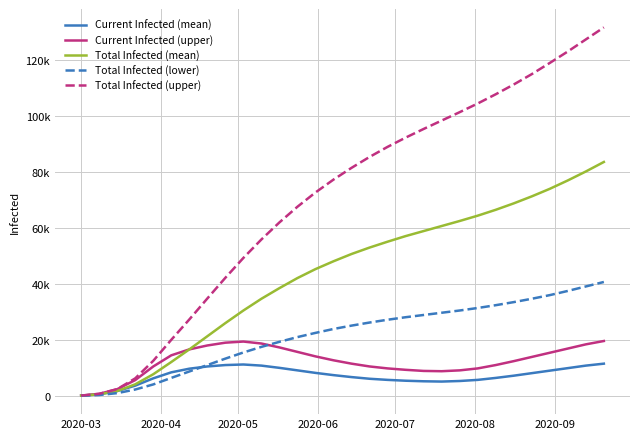

What is the lowest value of the Total Infected (lower) series?

37